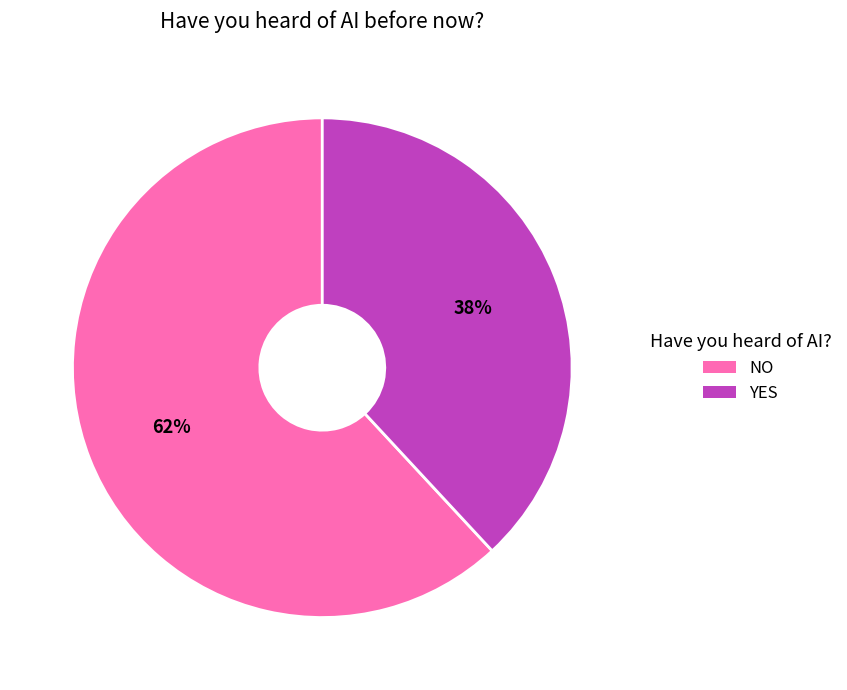

Rank the categories by value from lowest to highest.

YES, NO